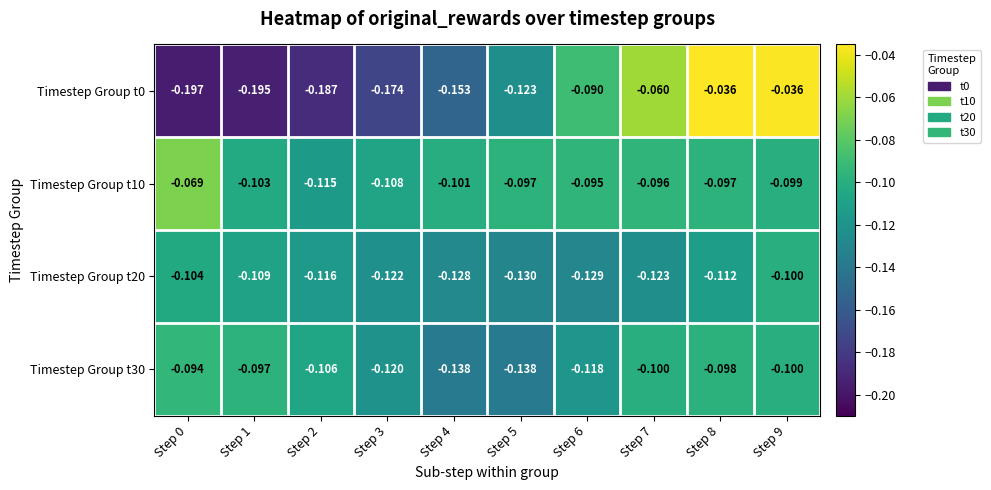

Is the value of Timestep Group t10 at Step 0 greater than the value of Timestep Group t20 at Step 6?

Yes